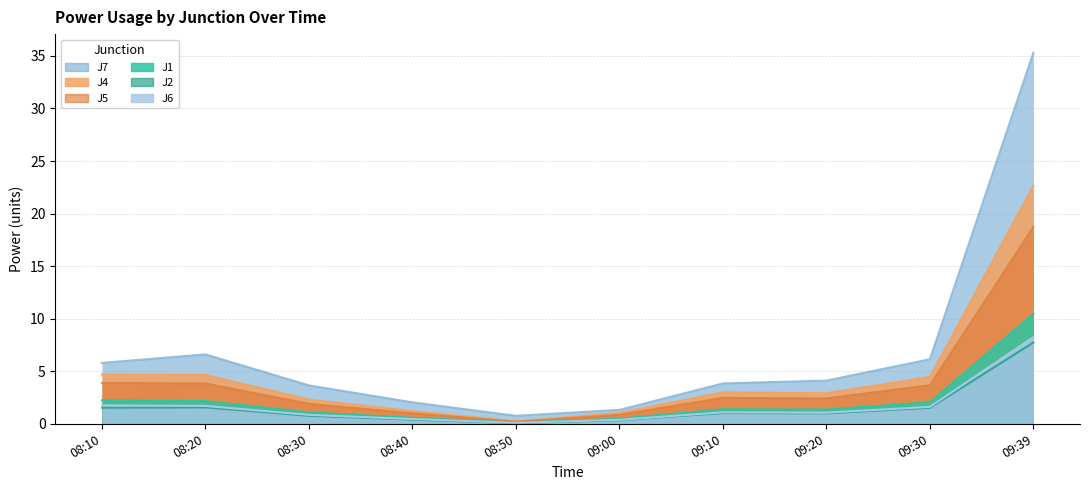

What is the greatest value displayed?

35.3